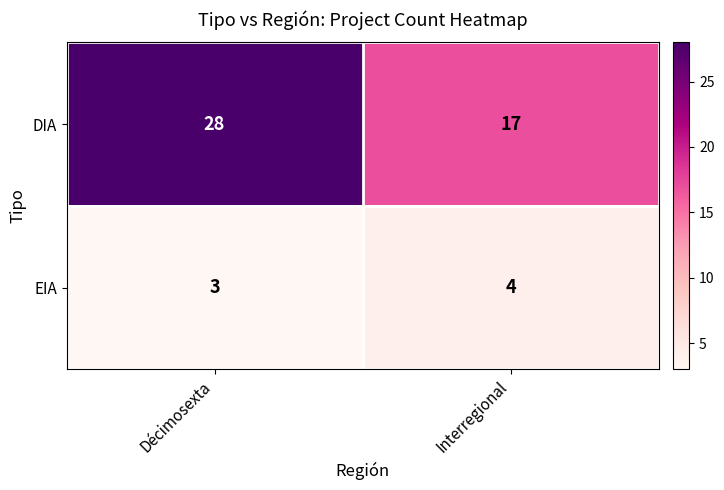

Which label corresponds to the smallest value in the chart?

Décimosexta